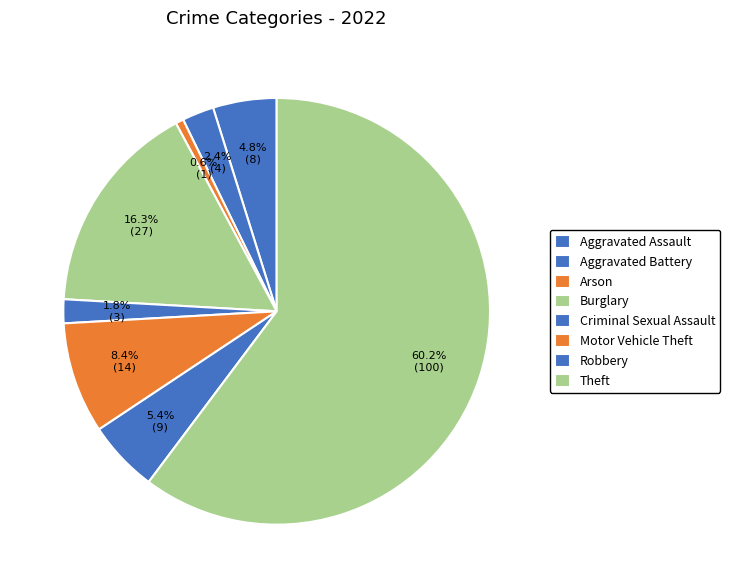

Count the number of slices in the pie.

8